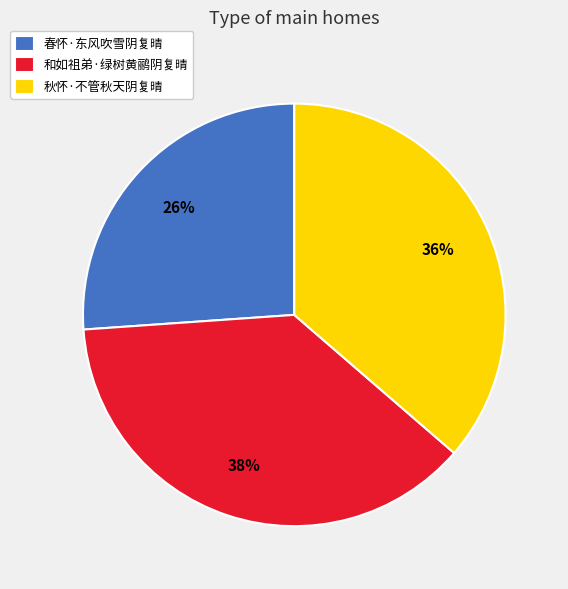

Does 春怀·东风吹雪阴复晴 represent more than half of the total?

No